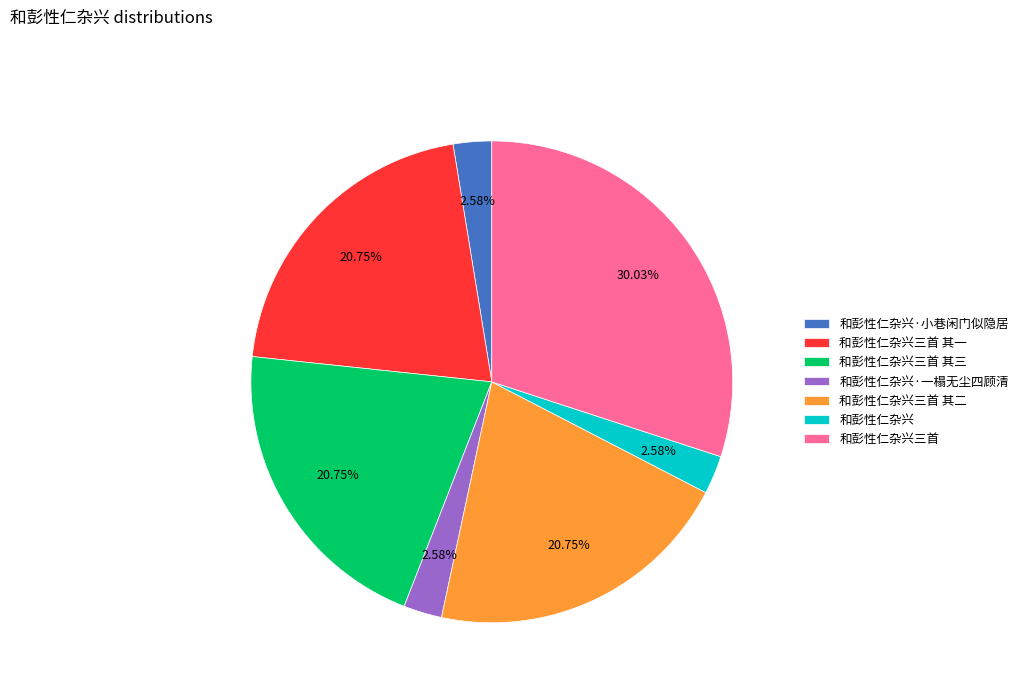

Combined, do 和彭性仁杂兴·一榻无尘四顾清 and 和彭性仁杂兴三首 其二 account for over 50%?

No